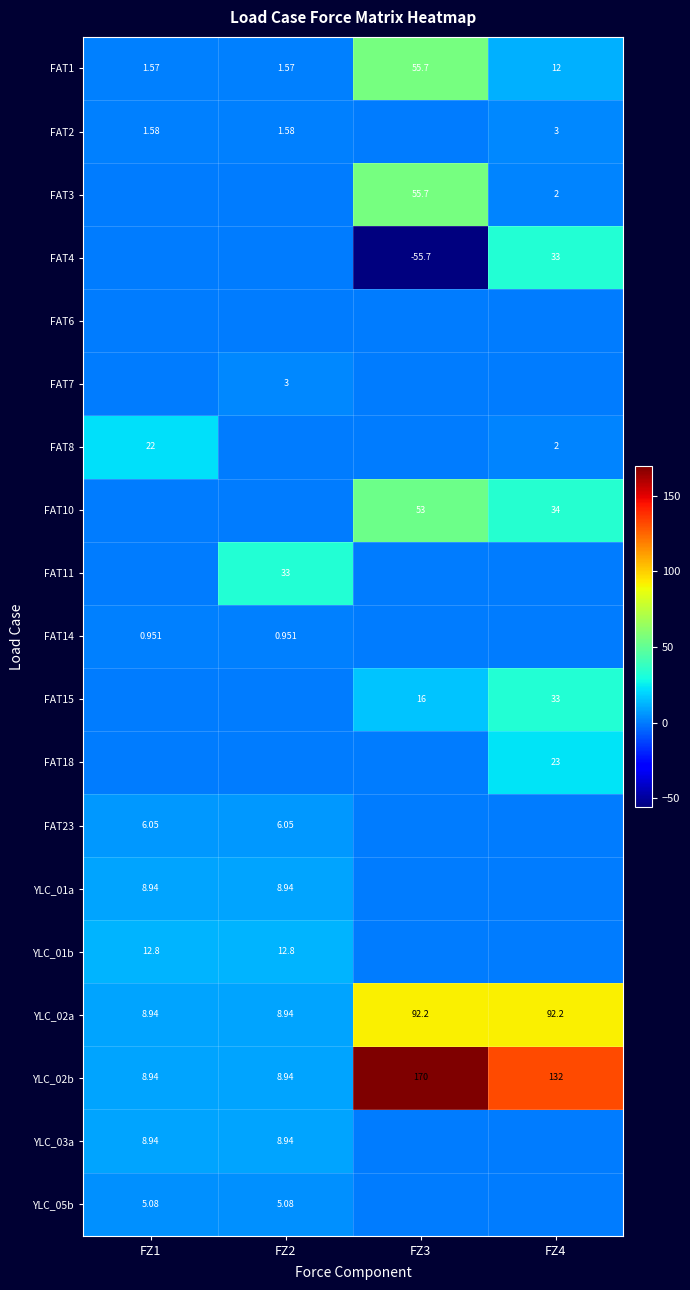

List the labels in order of FAT10 value, largest first.

FZ3, FZ4, FZ1, FZ2